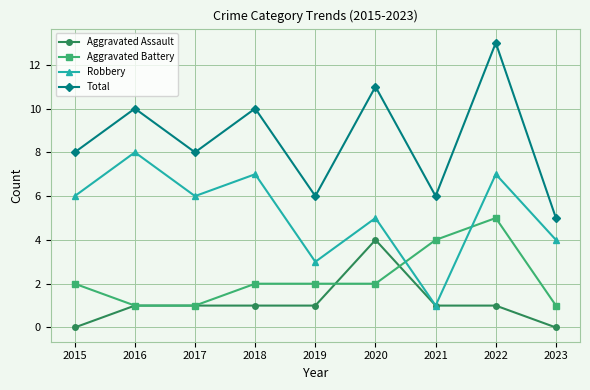

The value of Total at 2021 is 10. True or false?

False